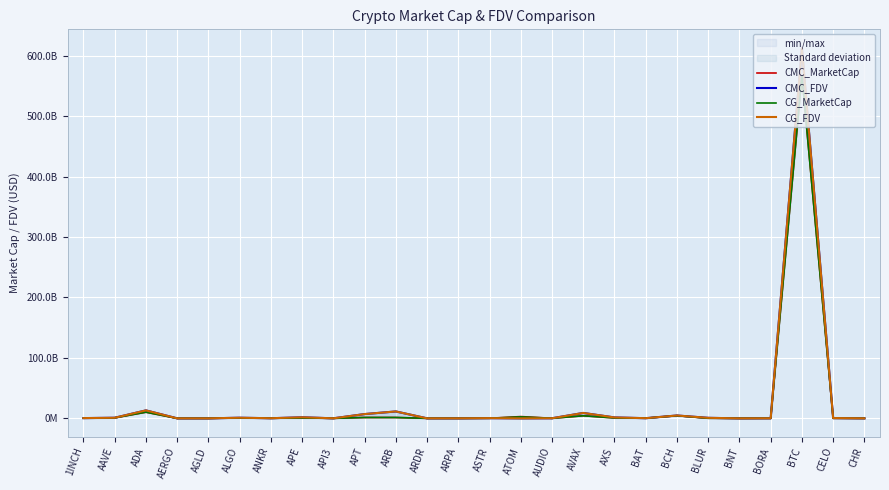

At which category does CG_MarketCap reach its first local valley?

AGLD